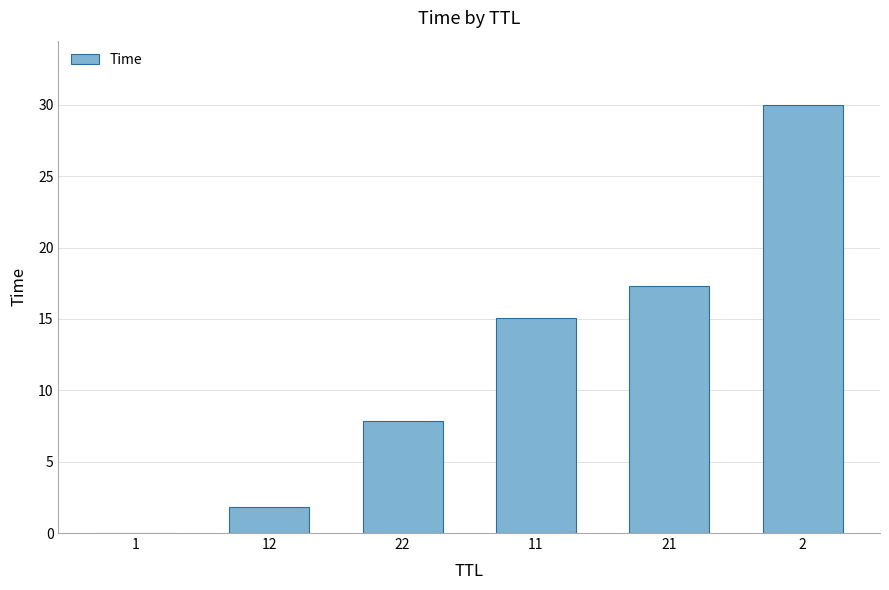

What is the difference between the values at 2 and 22?

22.2